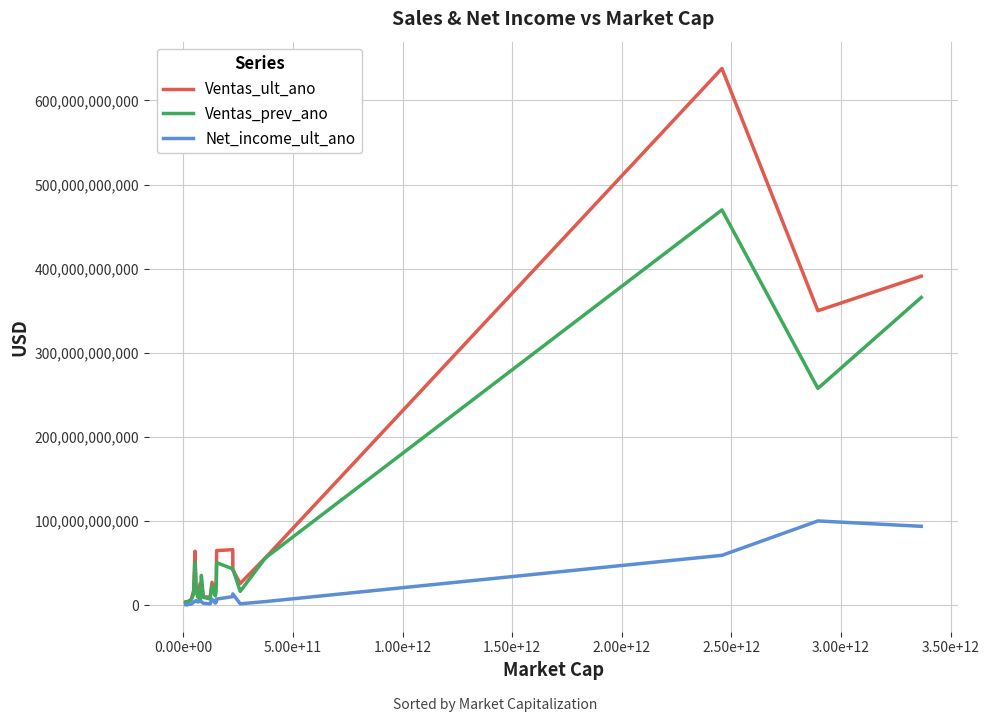

Which series has the largest range (max minus min)?

Ventas_ult_ano